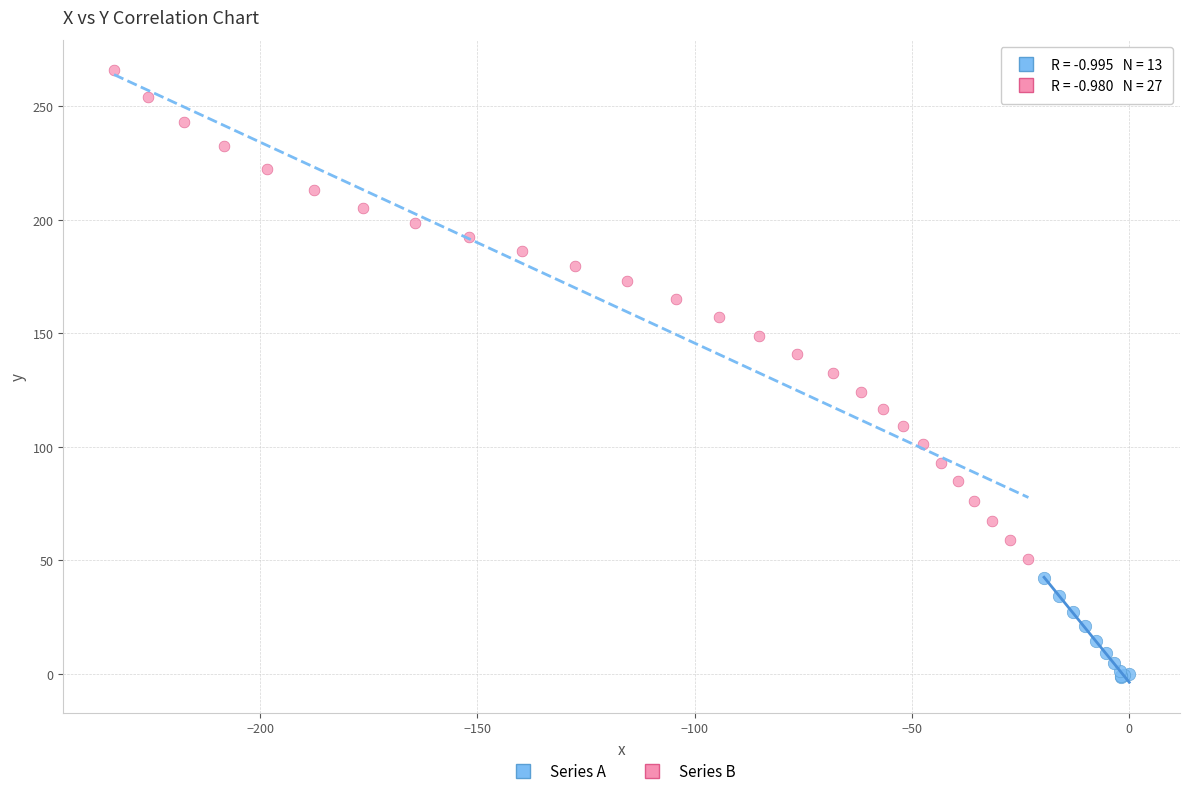

Which series reaches the minimum Y coordinate?

Series A